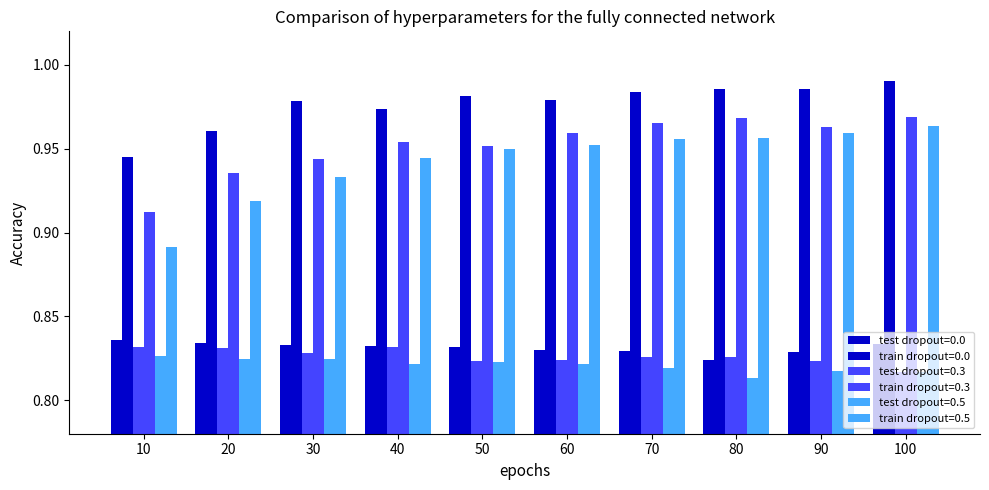

How many groups of bars are there?

10